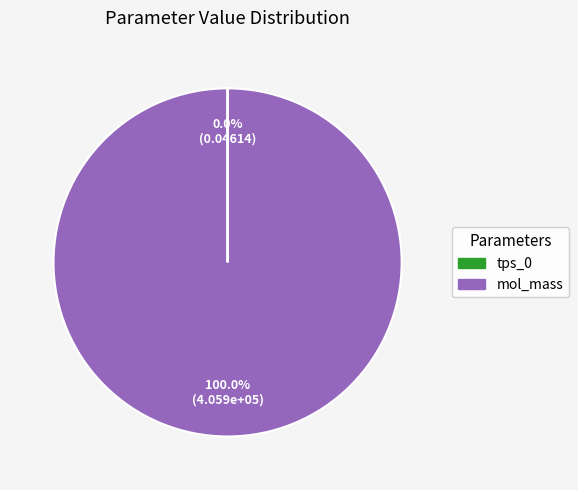

What is the largest slice in the pie chart?

mol_mass